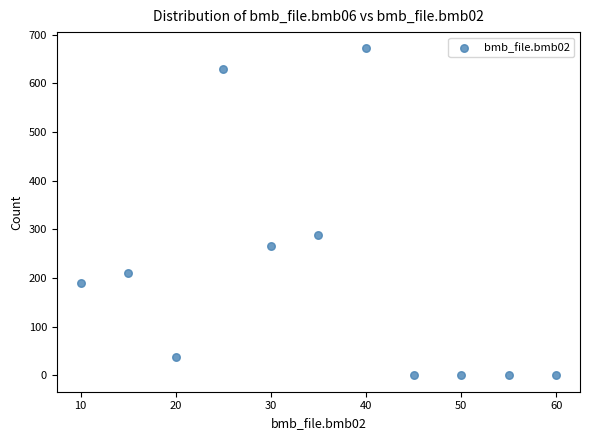

What is the average Y value?

208.5